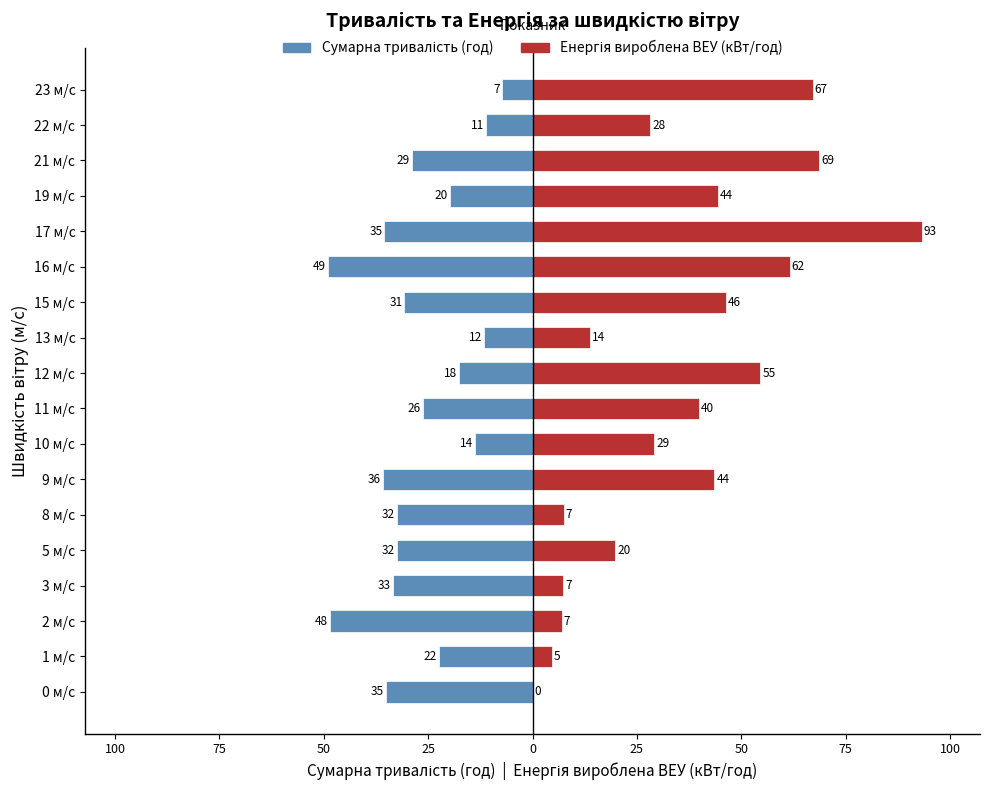

Is the value of Сумарна тривалість (год) at 21 м/с greater than the value of Енергія вироблена ВЕУ (кВт/год) at 1 м/с?

No